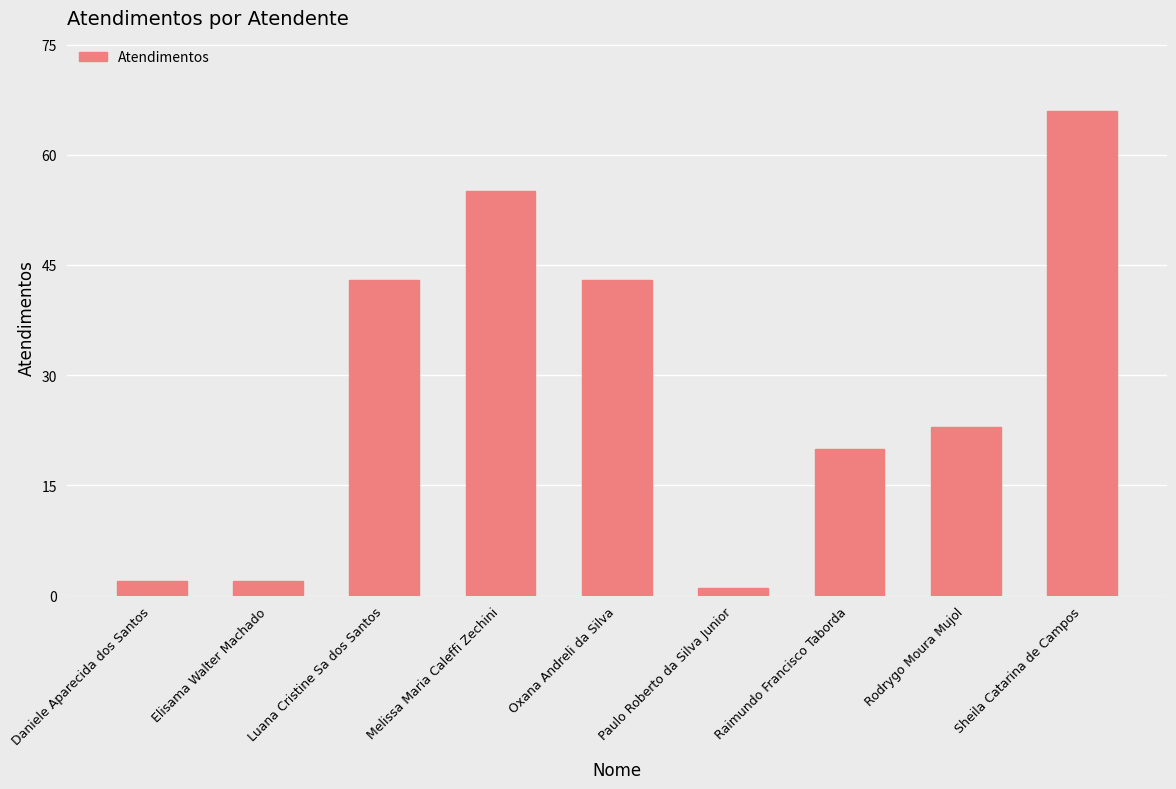

What is the value of the 7th bar from the left?

20